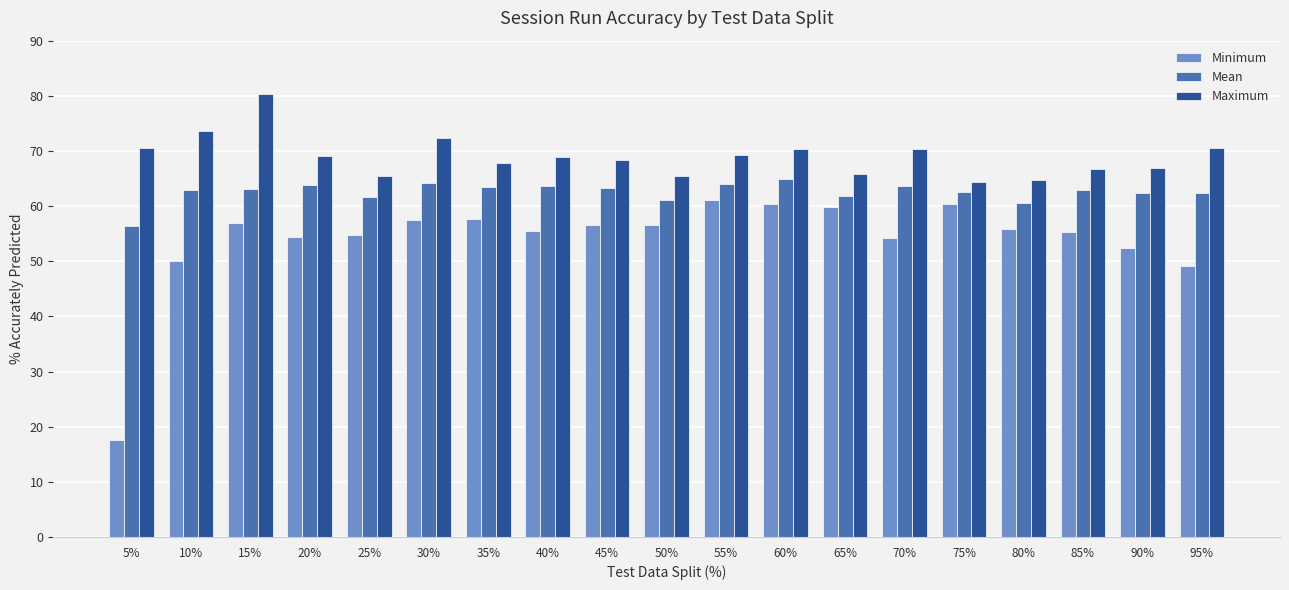

What are all the series names shown in the legend?

Minimum, Mean, Maximum